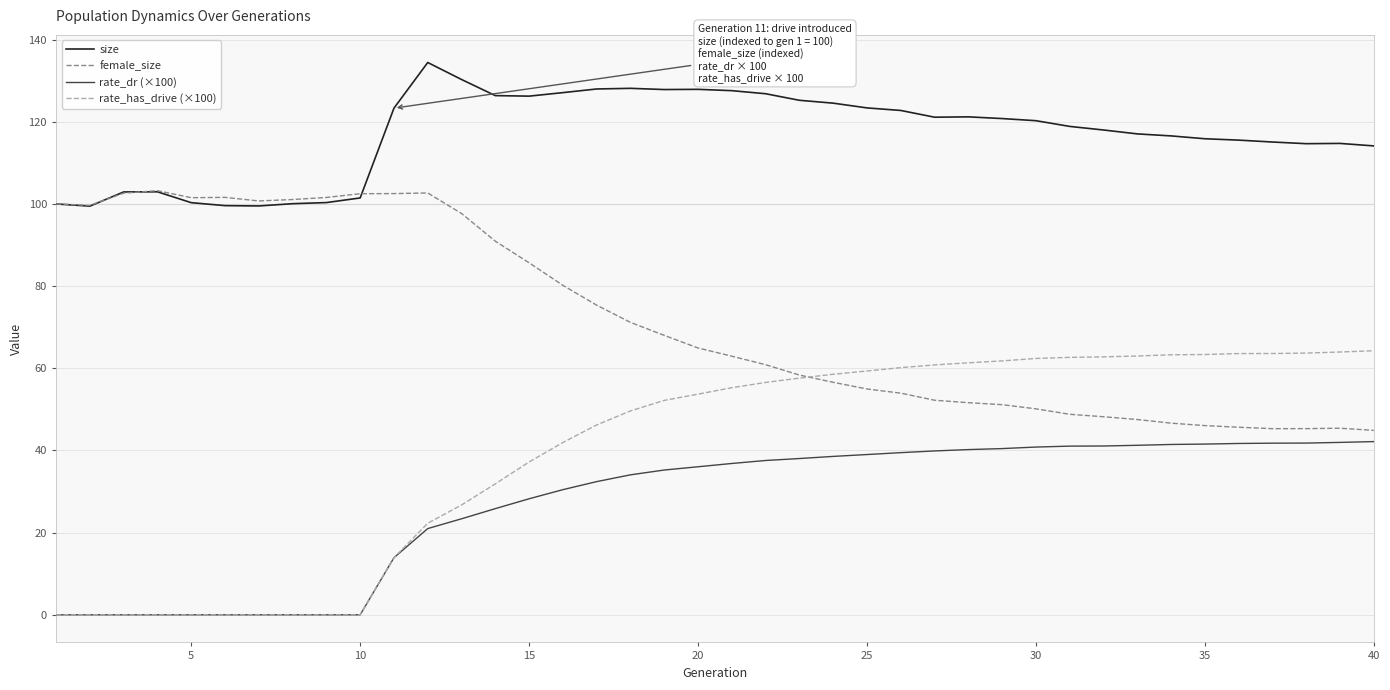

Which series has the largest total across all categories?

size